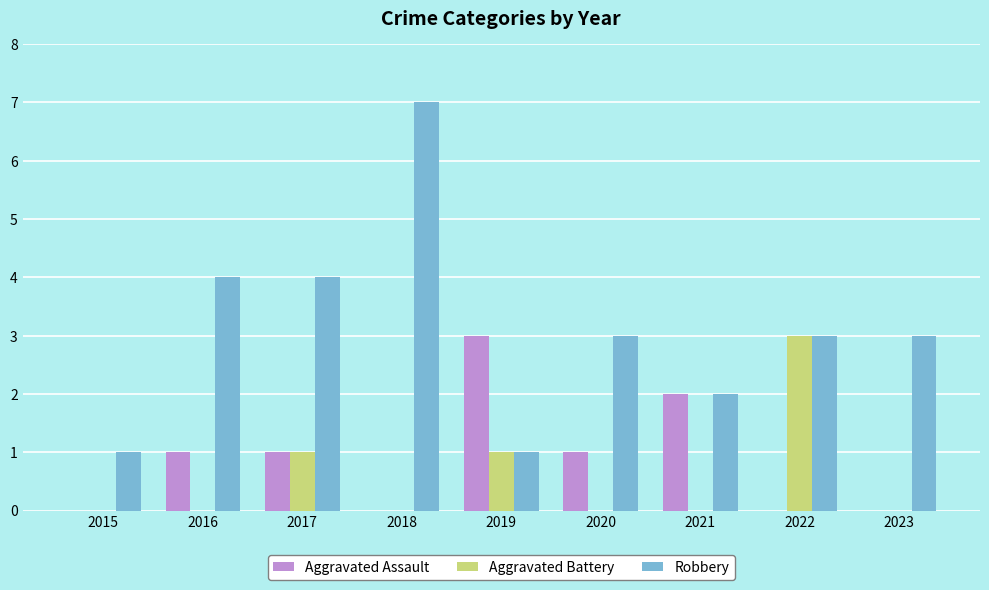

The value of Robbery at 2022 is 4. True or false?

False